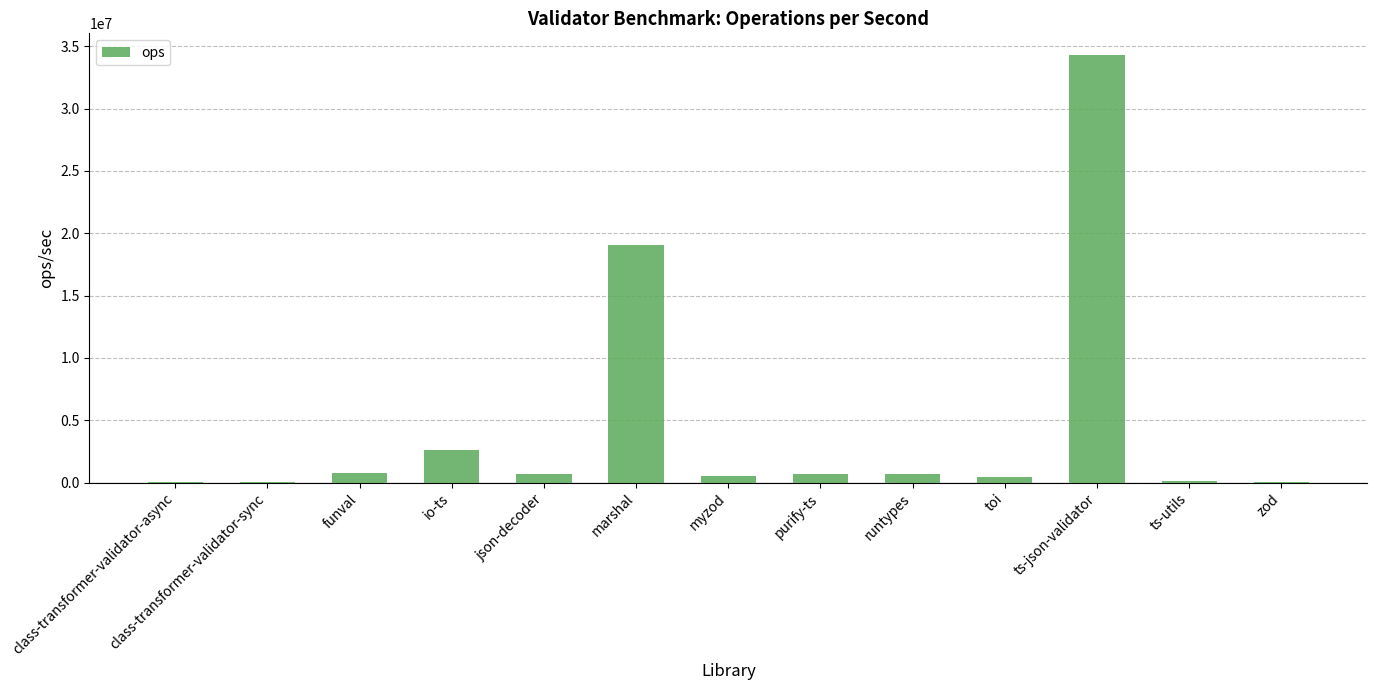

The chart shows a value of 19080848 at marshal. True or false?

True